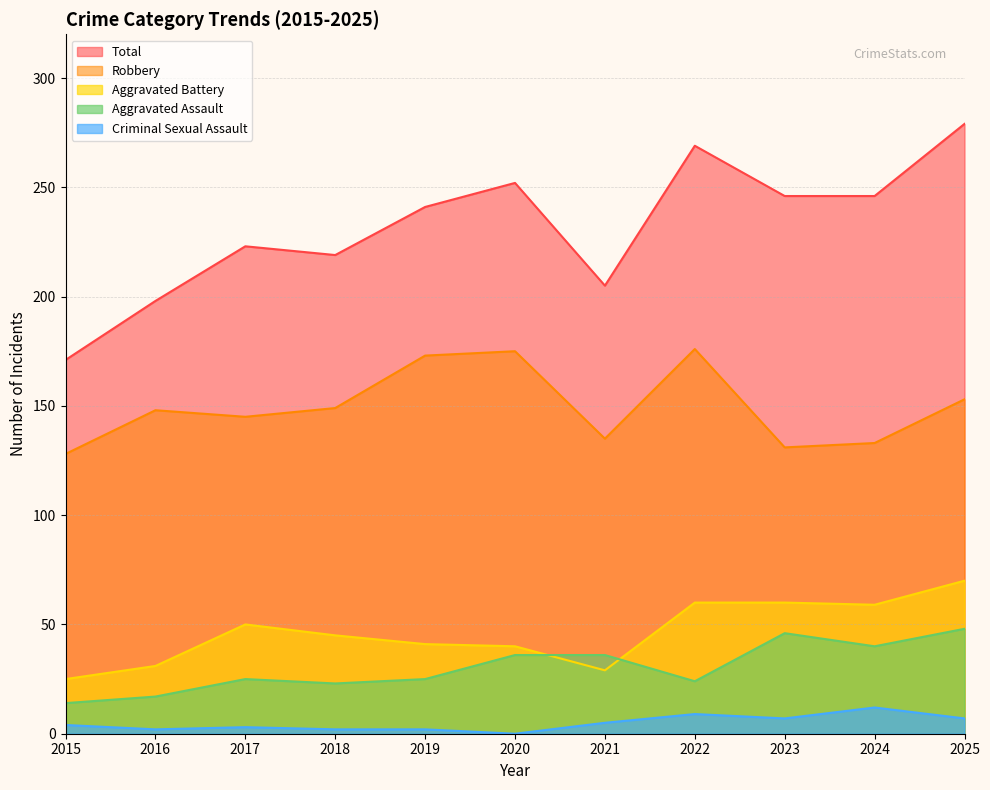

True or false: Aggravated Battery and Robbery intersect in this chart.

False